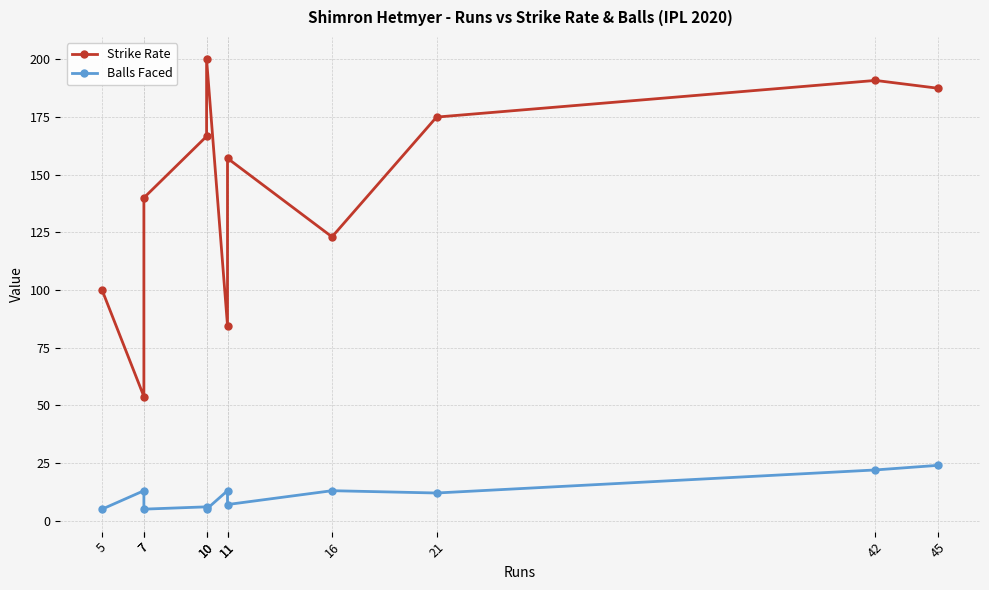

Reading left to right, extract all data points from this chart.

Strike Rate: 100.0	53.8	140.0	166.7	200.0	84.6	157.1	123.1	175.0	190.9	187.5
Balls Faced: 5.0	13.0	5.0	6.0	5.0	13.0	7.0	13.0	12.0	22.0	24.0